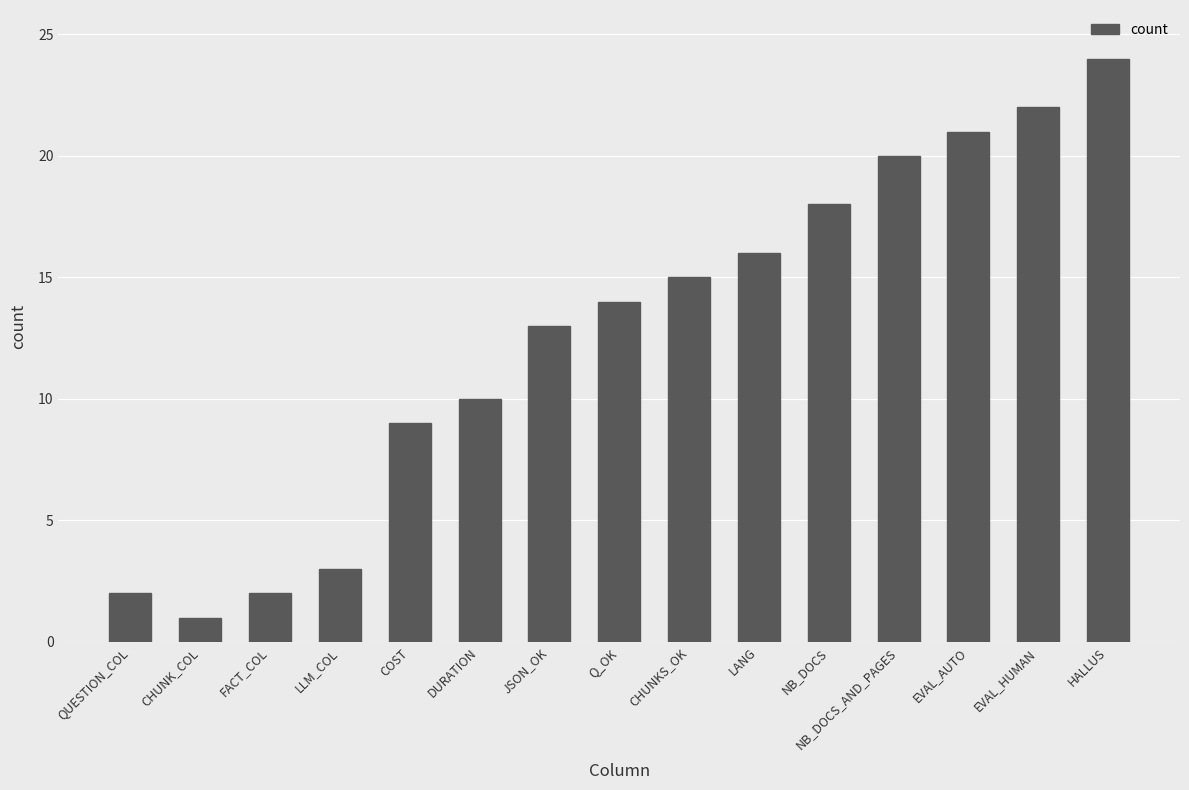

At which category does the chart reach its peak across all series?

HALLUS